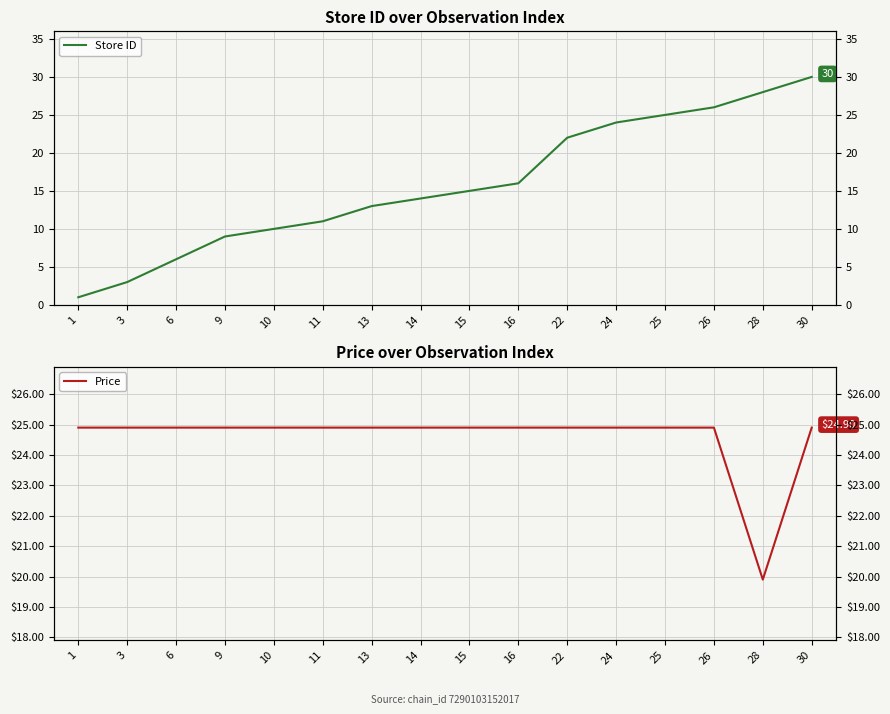

Which category has the highest value across all series?

30